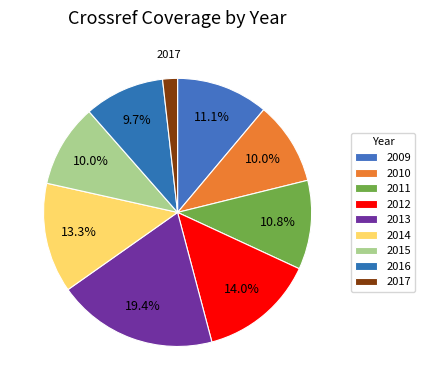

How many slices are in this pie chart?

9